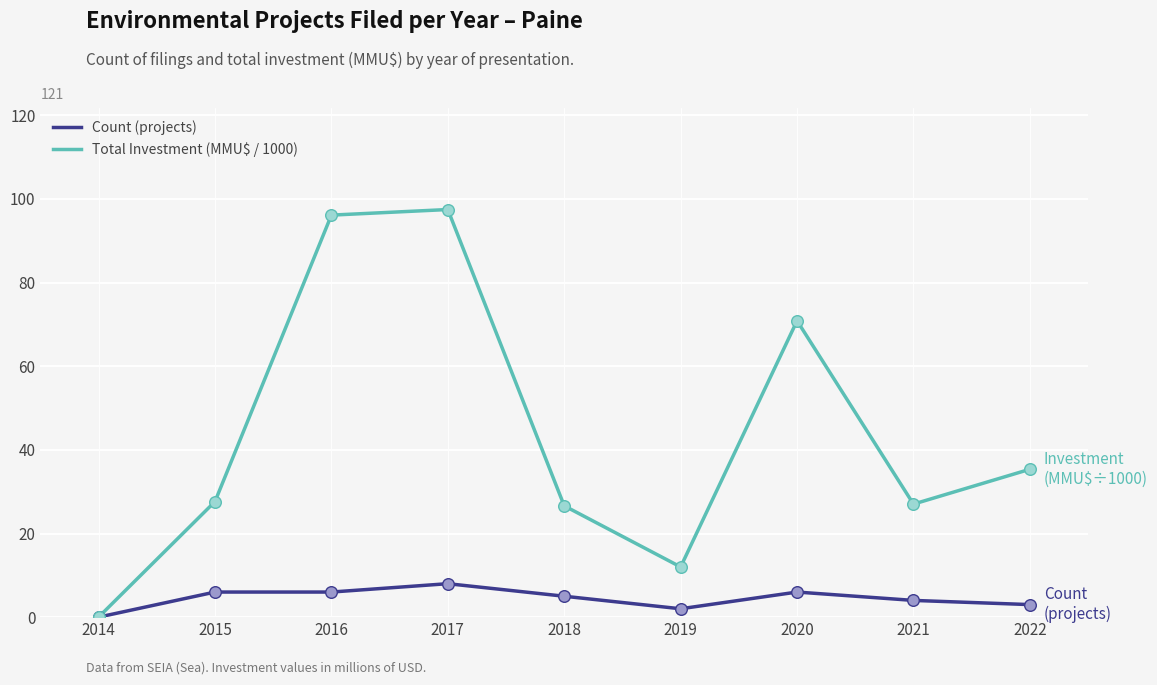

What is the total value across all series at 2019?

14.0